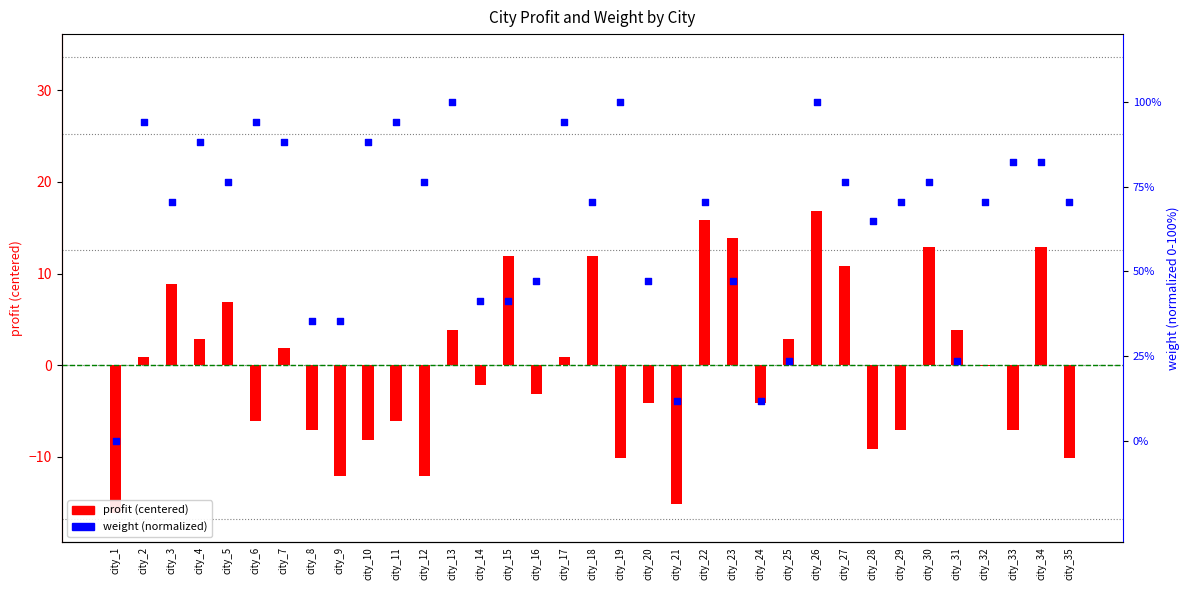

Which series contains the highest Y value?

weight (normalized)